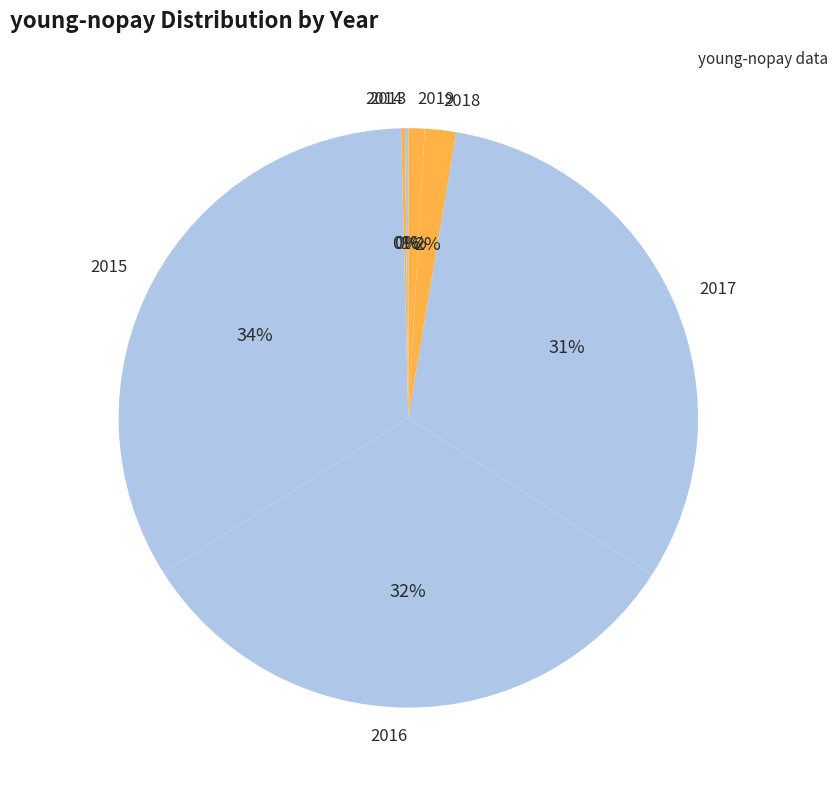

To the nearest percent, what is the combined percentage of 2019 and 2017?

32%